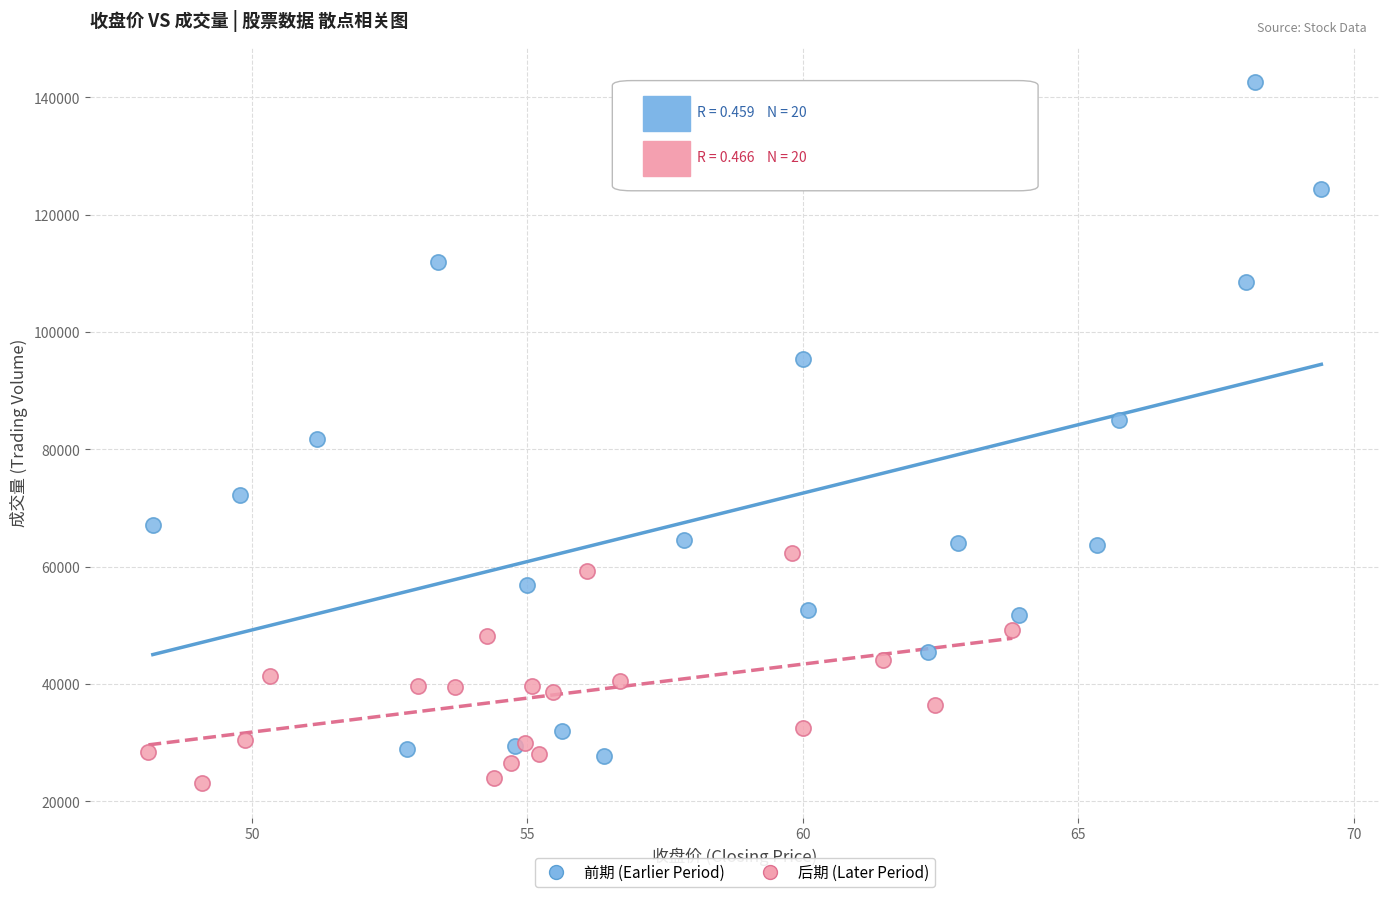

Which series reaches the minimum Y coordinate?

后期 (Later Period)